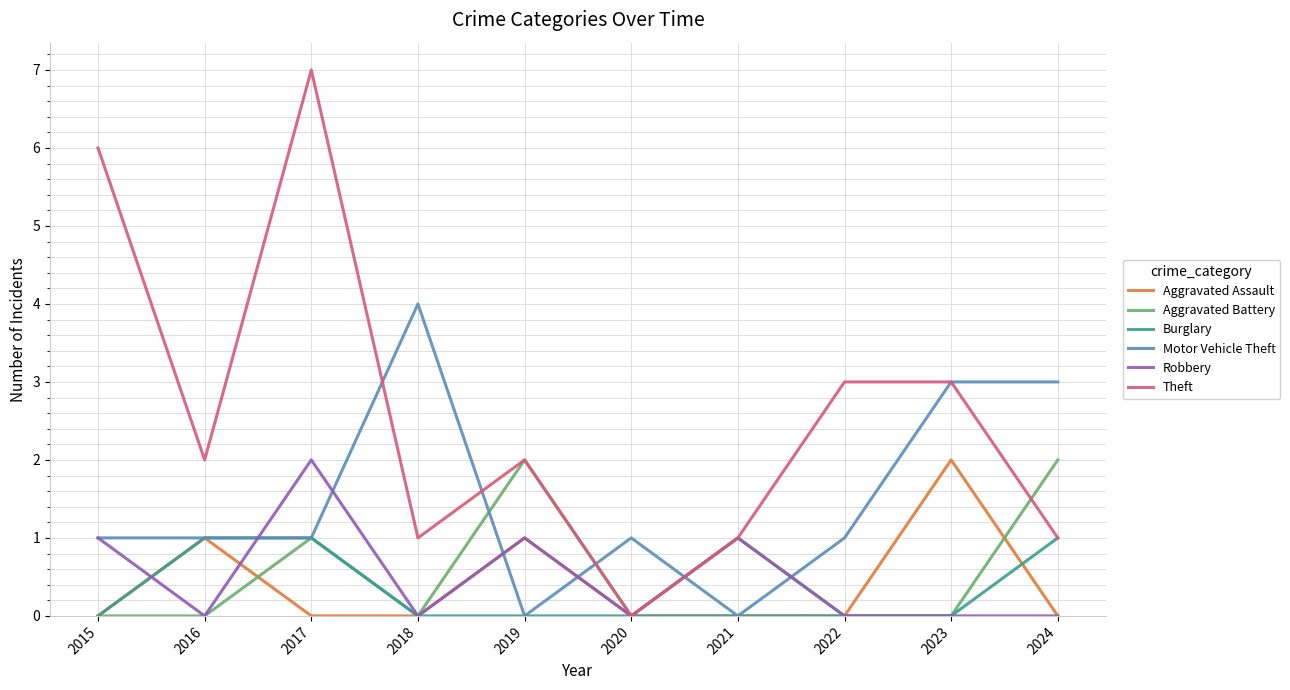

Count the number of categories in the chart.

10